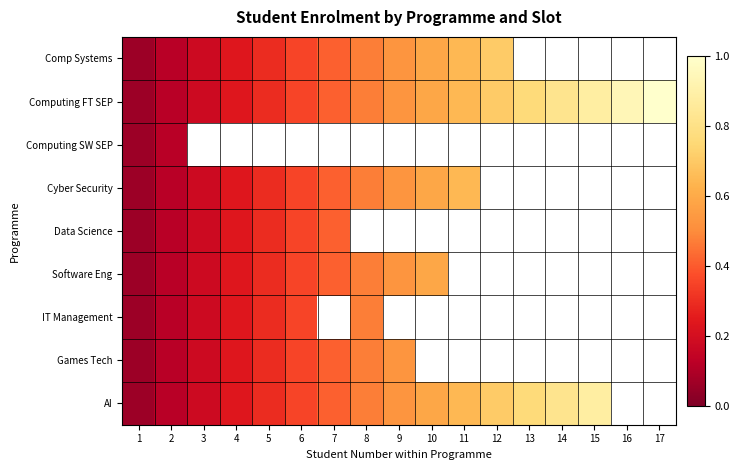

Is the value of Data Science at 11 greater than the value of Games Tech at 1?

No